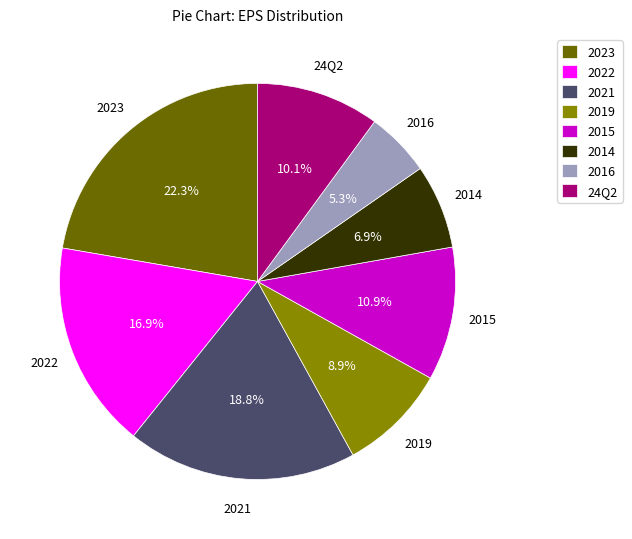

Which slice is the smallest?

2016